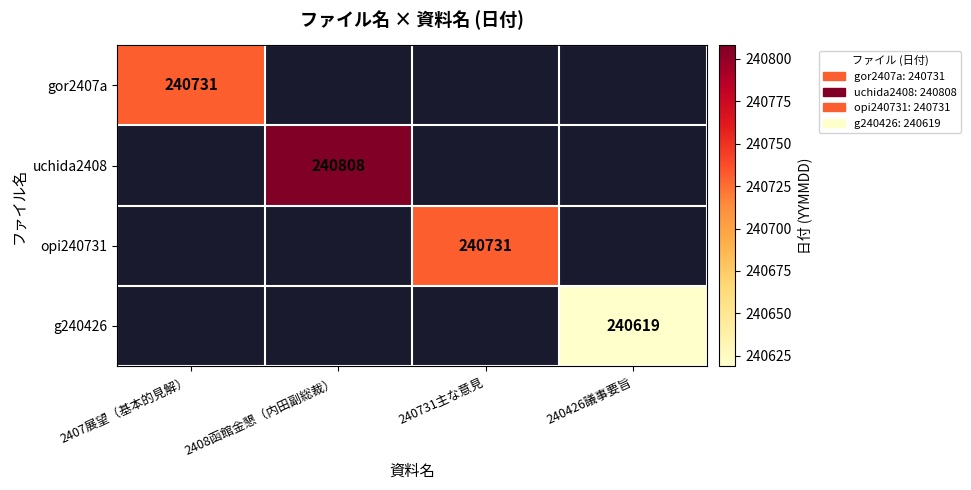

What is the maximum value shown in the chart?

240808.0